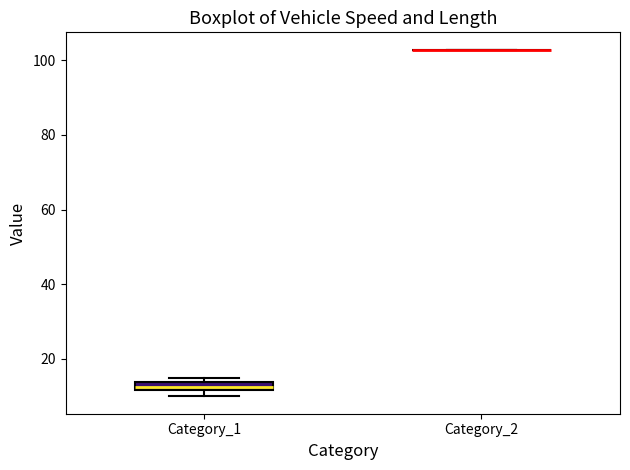

Where is the upper edge of the box for Category_1 on the y-axis? The values are not printed on the chart, so give them approximately, as read against the axis.

14